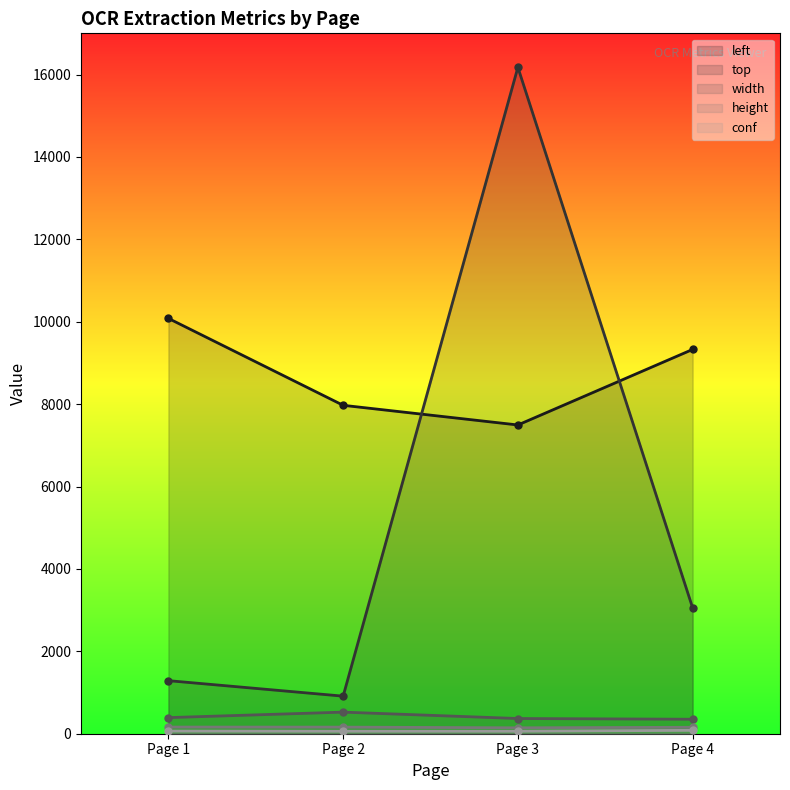

After their last crossing, which series has the higher values: left or top?

left